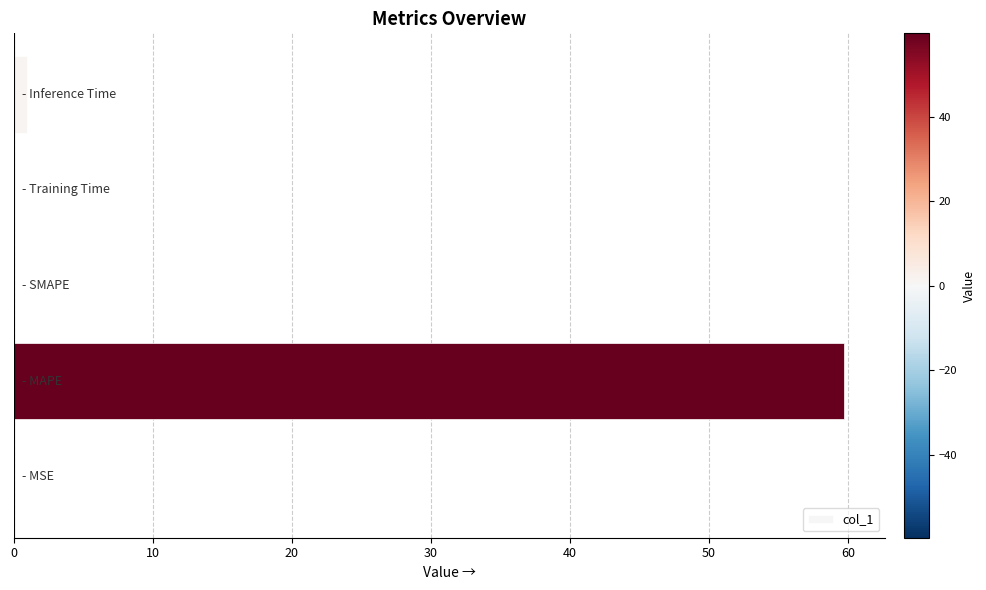

What is the sum of all values?

60.7